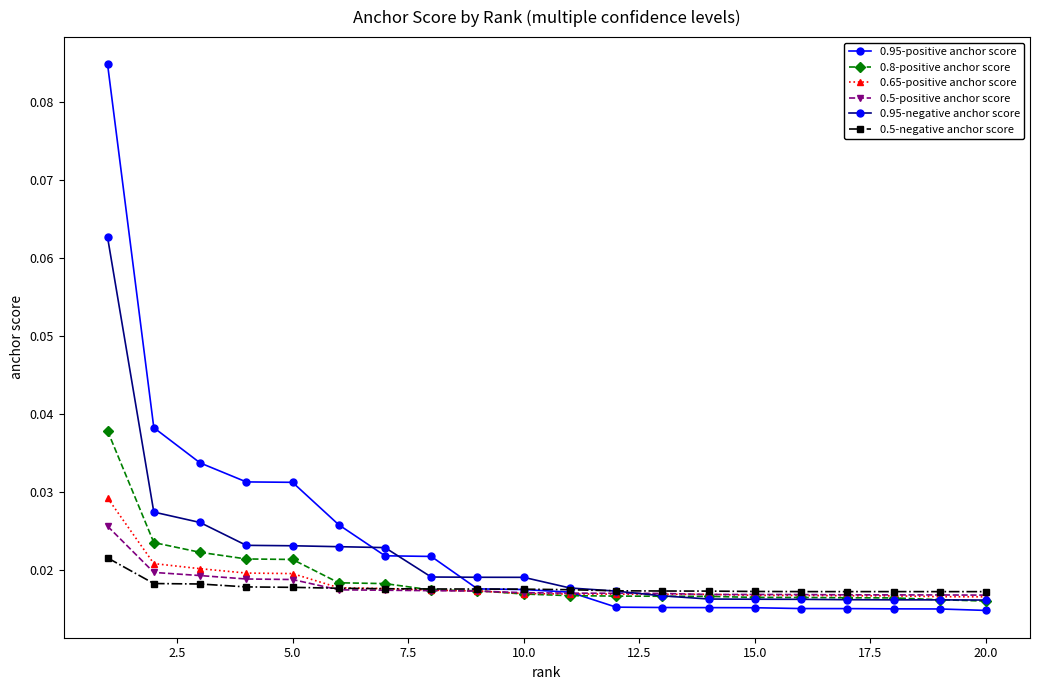

Which series has the widest spread of values?

0.95-positive anchor score